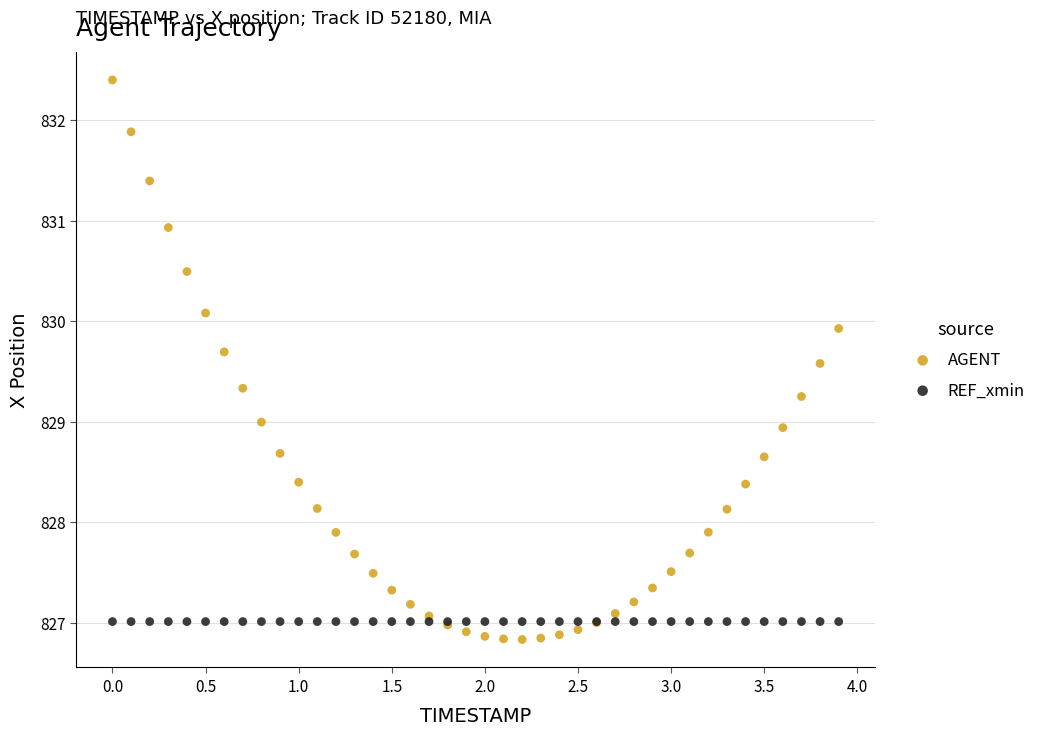

Which series reaches the minimum Y coordinate?

AGENT